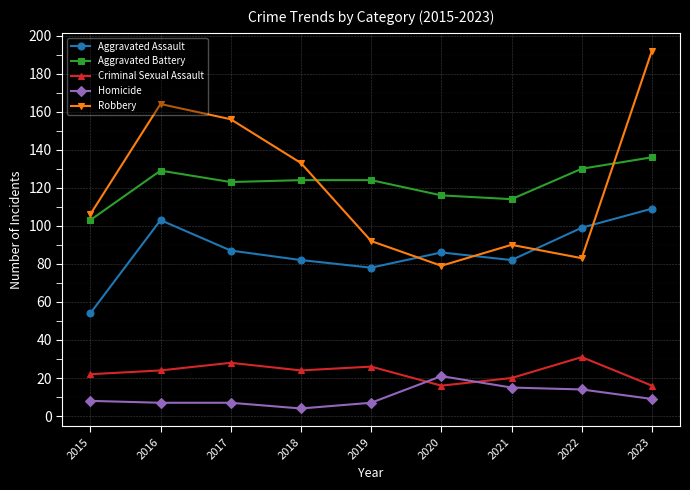

Reading left to right, what are all the values shown in this chart?

Aggravated Assault: 54	103	87	82	78	86	82	99	109
Aggravated Battery: 103	129	123	124	124	116	114	130	136
Criminal Sexual Assault: 22	24	28	24	26	16	20	31	16
Homicide: 8	7	7	4	7	21	15	14	9
Robbery: 106	164	156	133	92	79	90	83	192